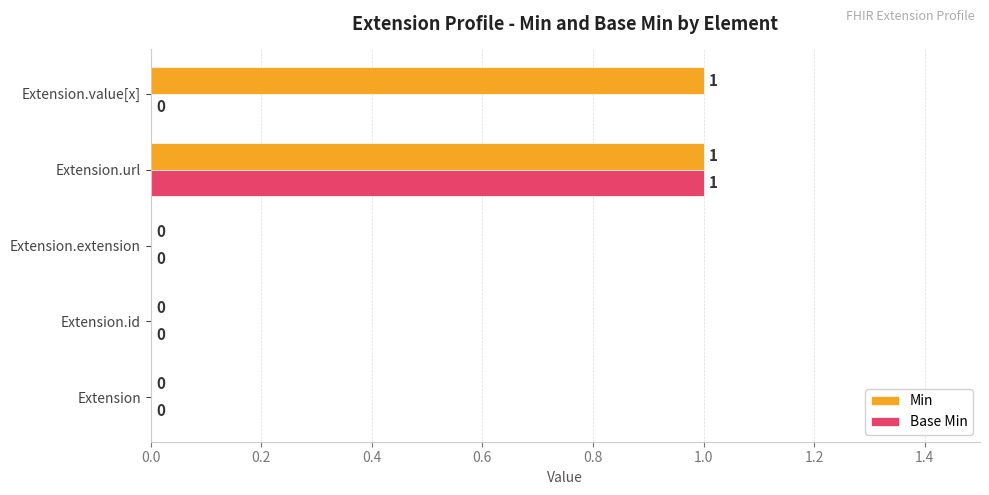

Which series has the largest total across all categories?

Min